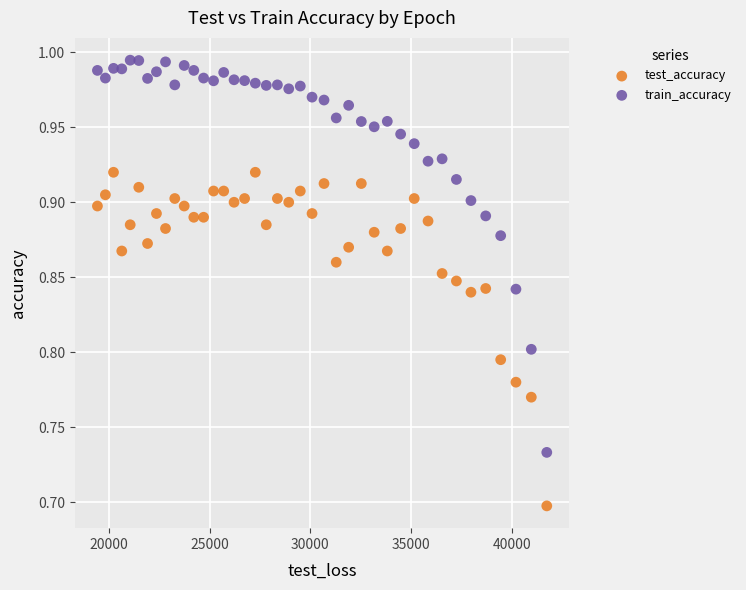

Which series has the widest spread of Y values?

train_accuracy